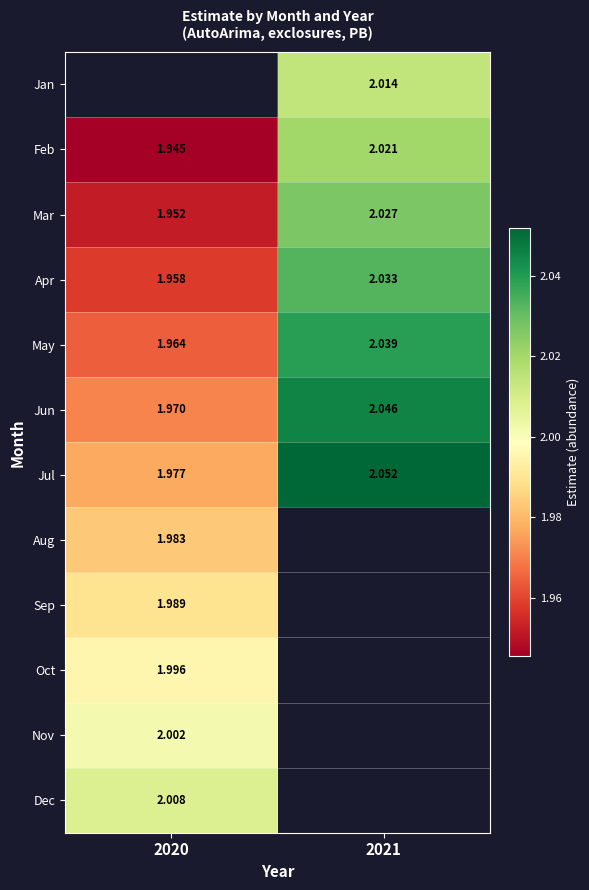

Is the value of Jul at 2021 greater than the value of Aug at 2020?

Yes